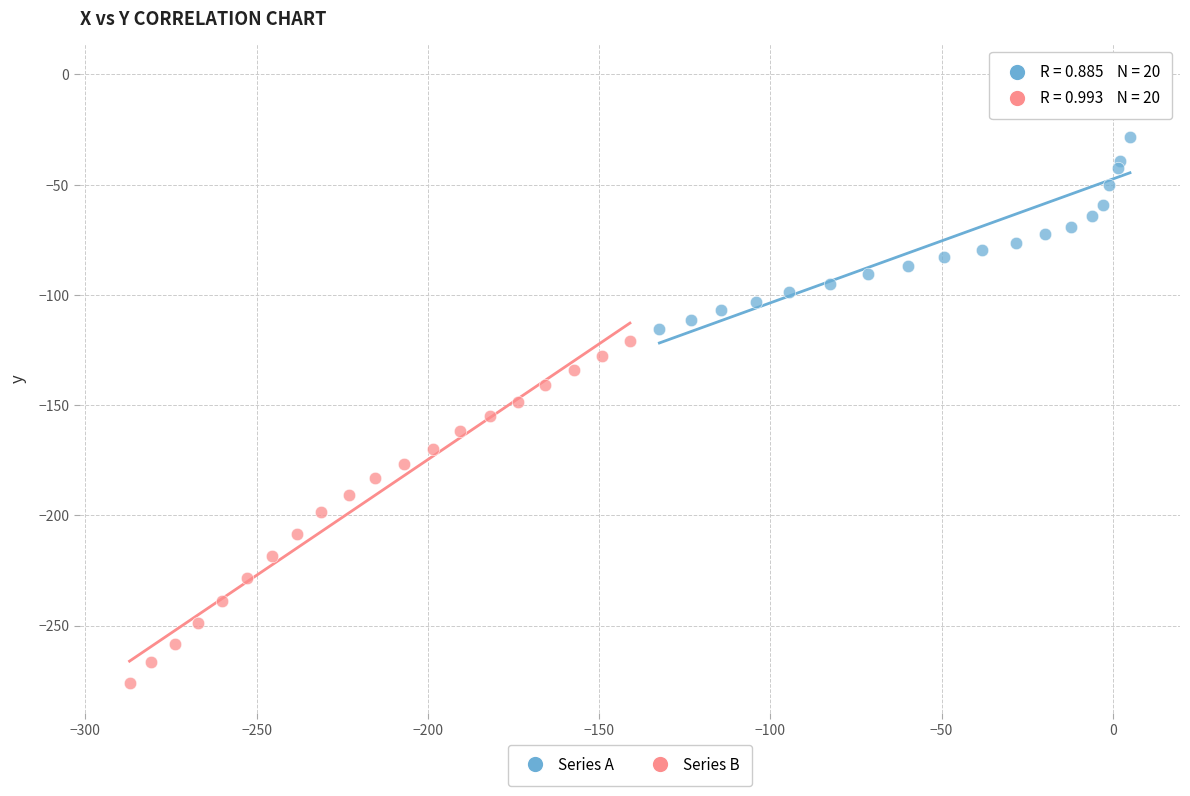

What are all the series names shown in the legend?

Series A, Series B